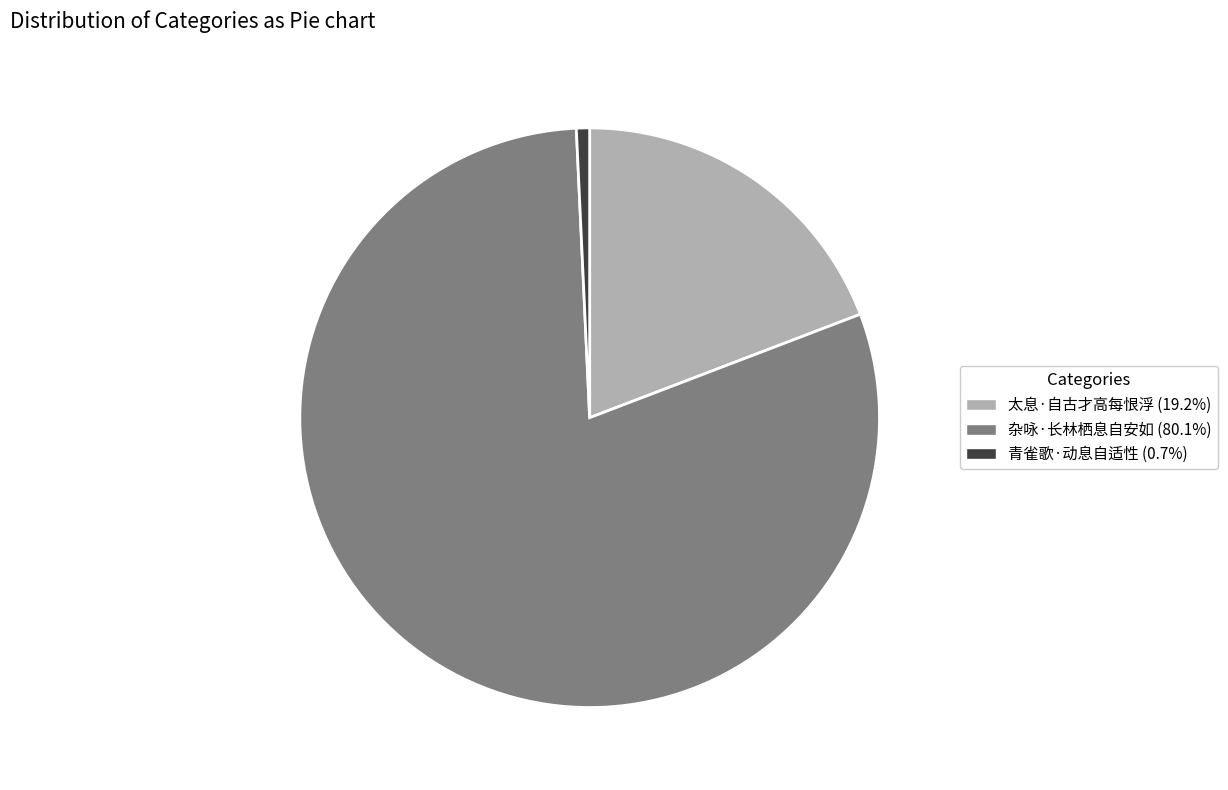

What is the ratio of the value at 杂咏·长林栖息自安如 to the value at 太息·自古才高每恨浮?

4.2